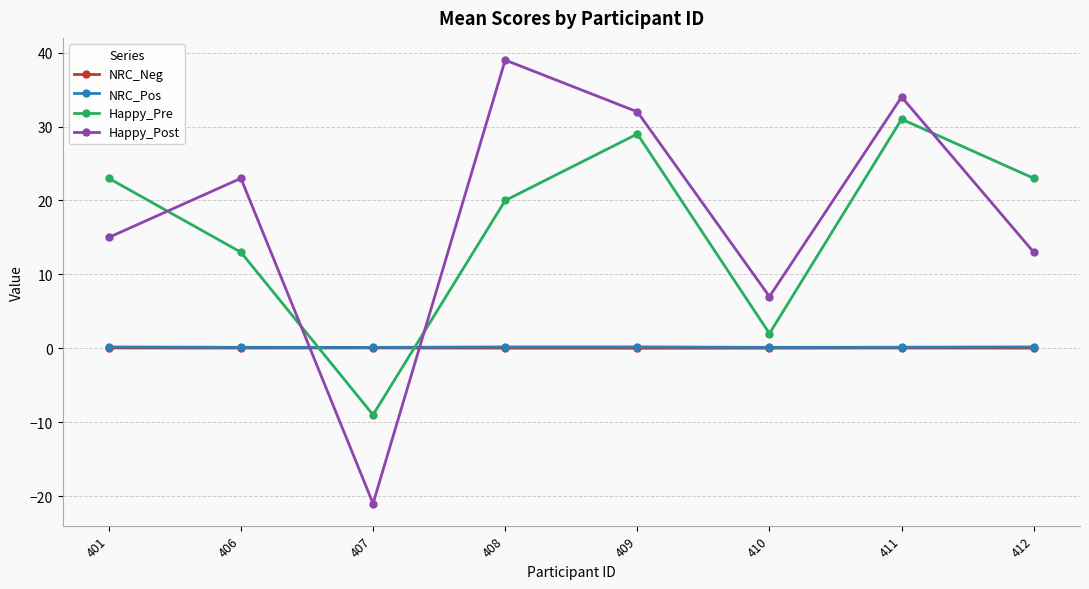

Is the value of Happy_Pre at 410 greater than the value of NRC_Pos at 409?

Yes